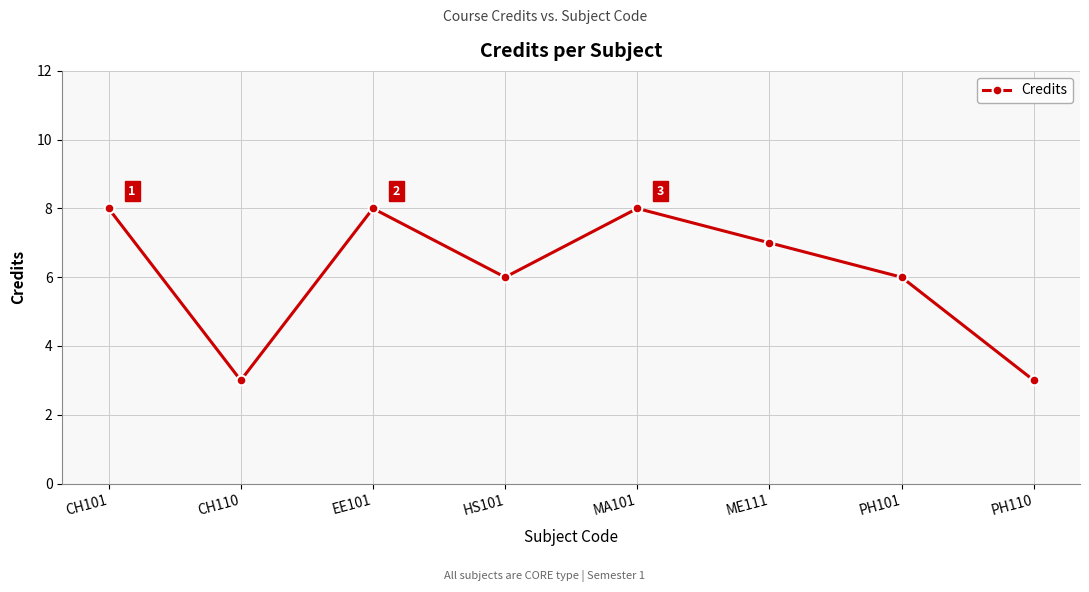

True or false: the data has more than 0 interior local peaks.

True